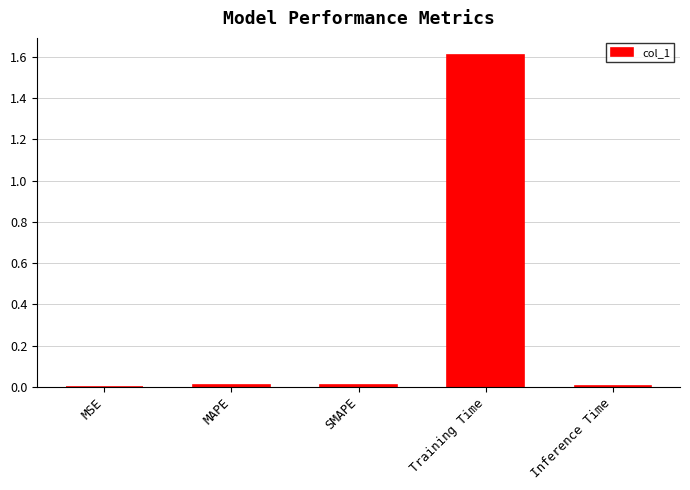

Are the bars horizontal?

No